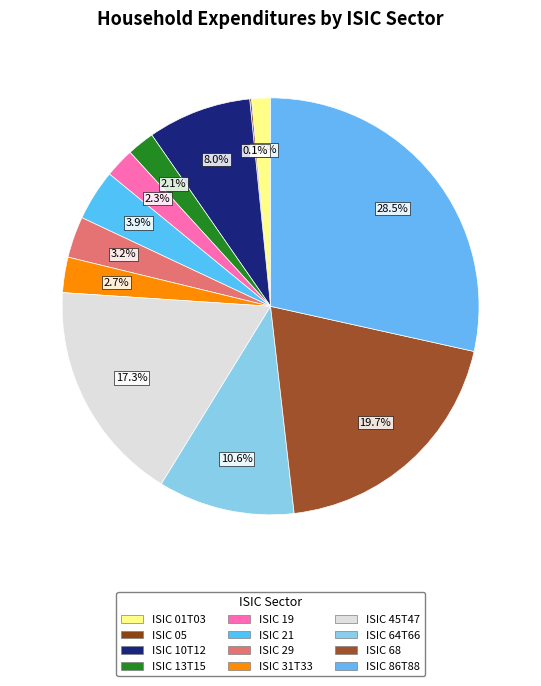

What is the ratio of the value at ISIC 29 to the value at ISIC 19?

1.4